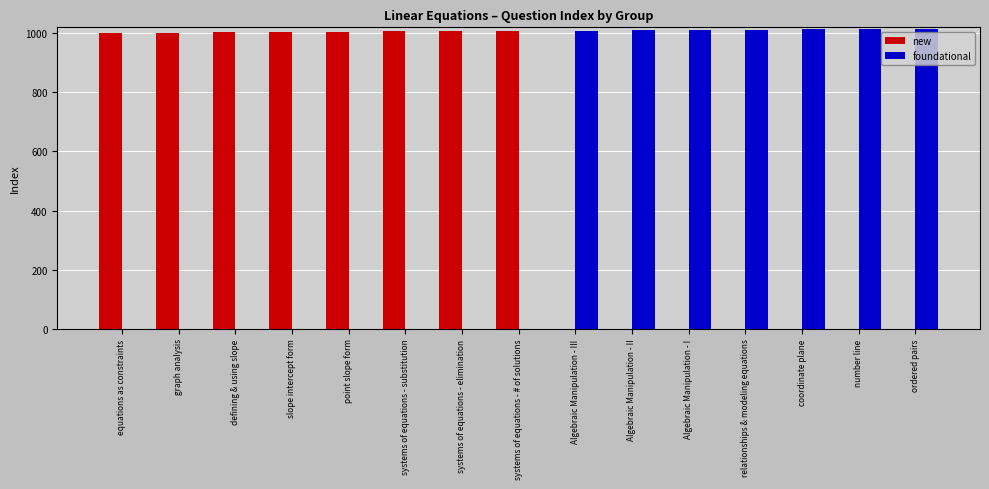

At which label is new closest to 504?

equations as constraints